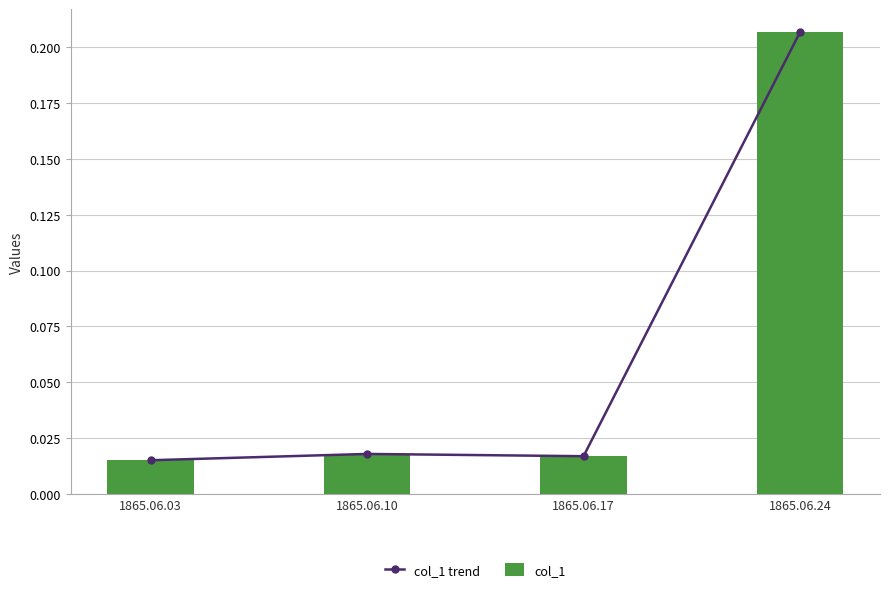

Which series changed the most between 1865.06.03 and 1865.06.24?

col_1 trend